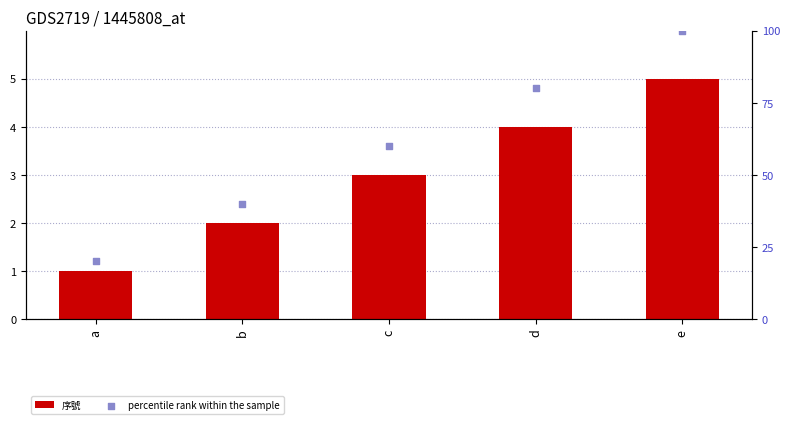

Is the value of percentile rank within the sample at a greater than the value of 序號 at d?

Yes